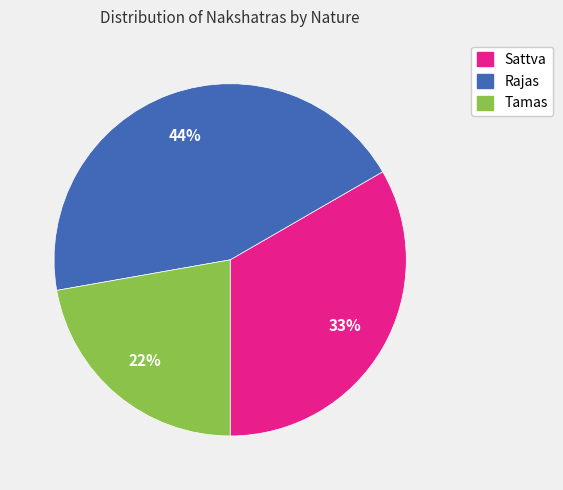

Which category has the biggest portion of the pie?

Rajas